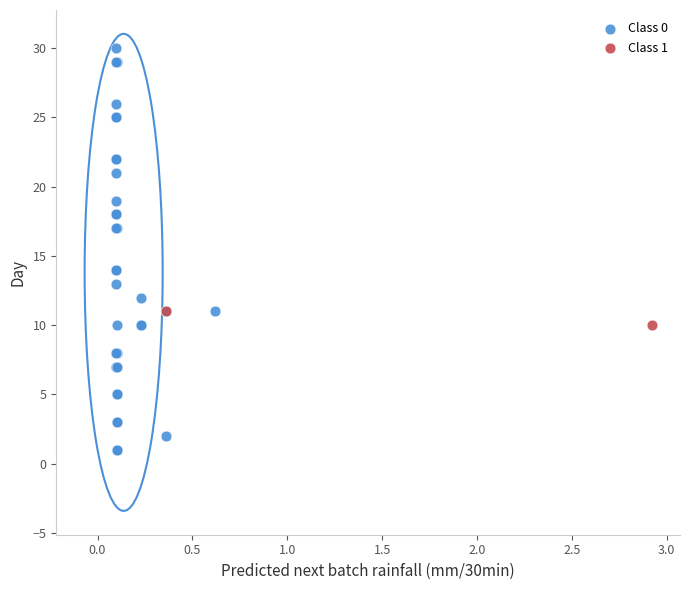

What are all the series names shown in the legend?

Class 0, Class 1